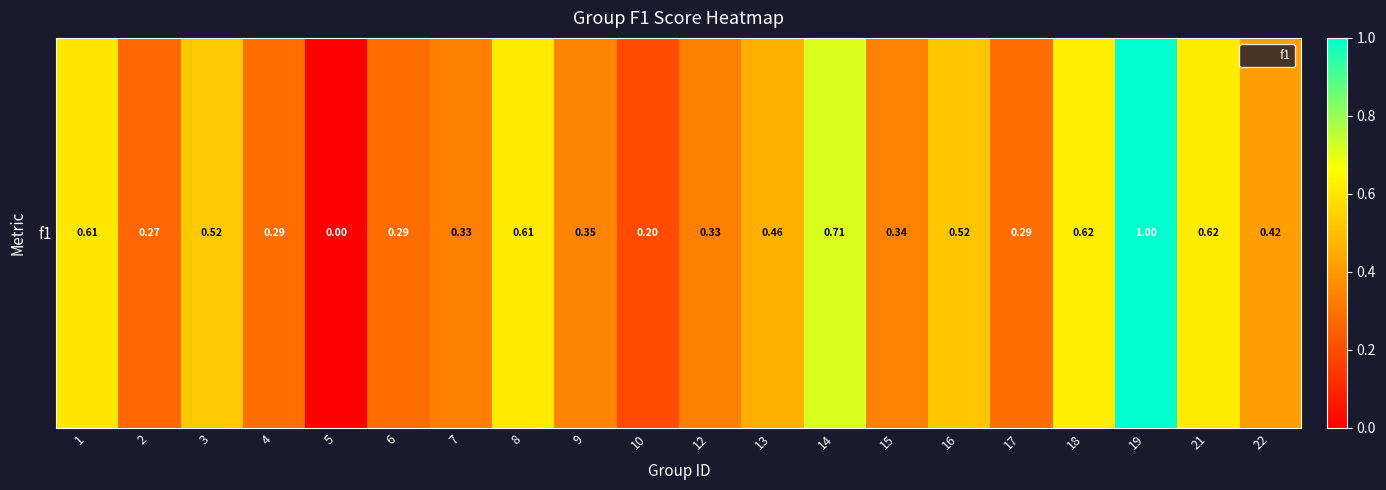

How many categories are shown in the chart?

20